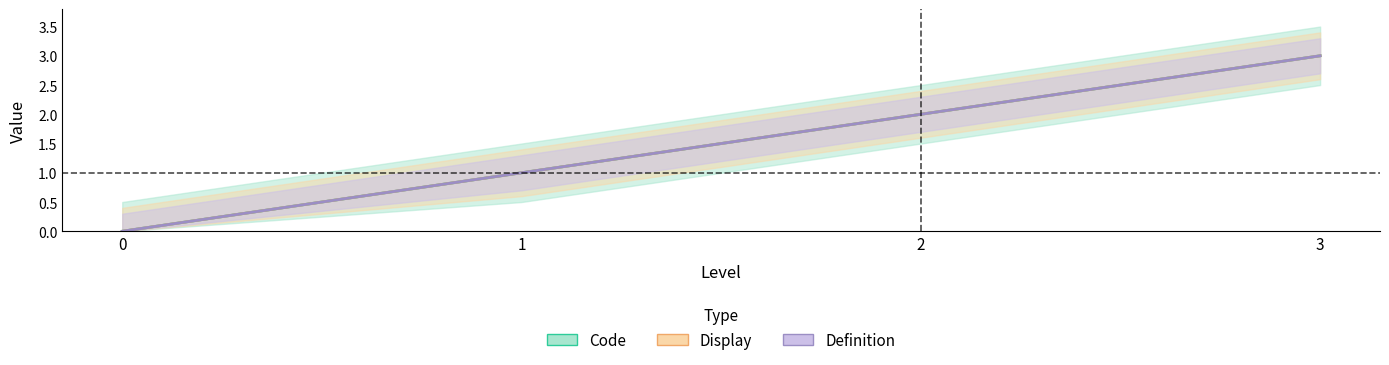

Between 2 and 3, which series saw the biggest shift?

Code